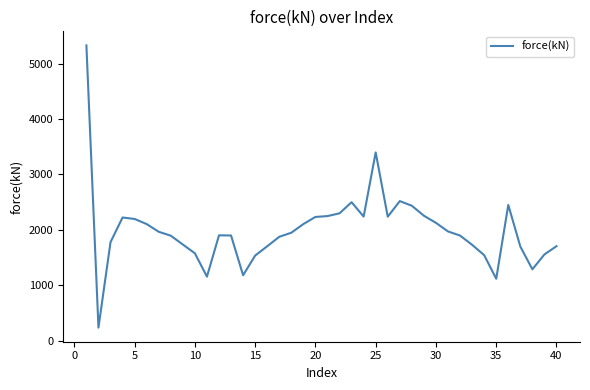

What is the smallest value displayed?

239.1